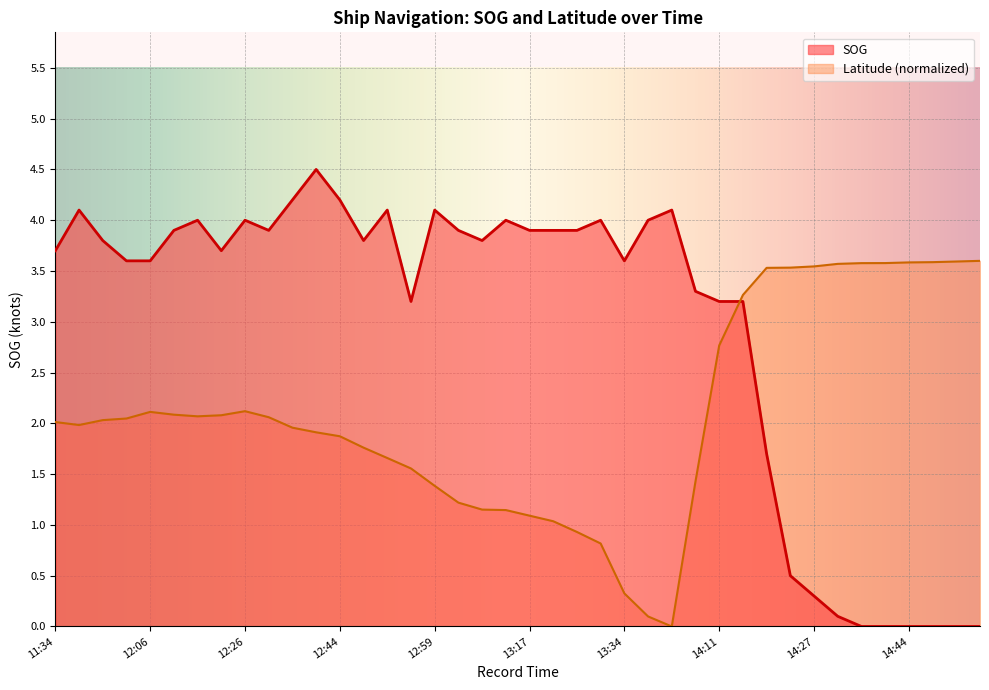

What is the label of the 9th point from the right?

14:23